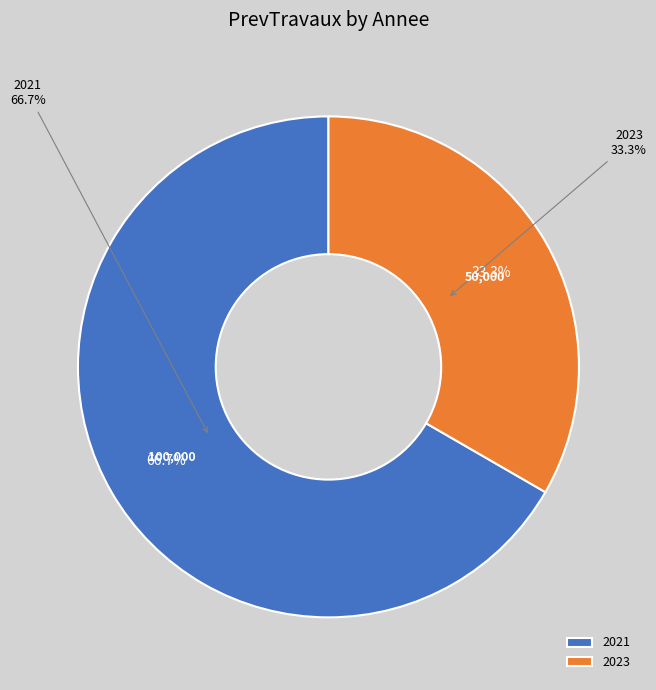

What portion of the pie excludes 2023?

66.7%